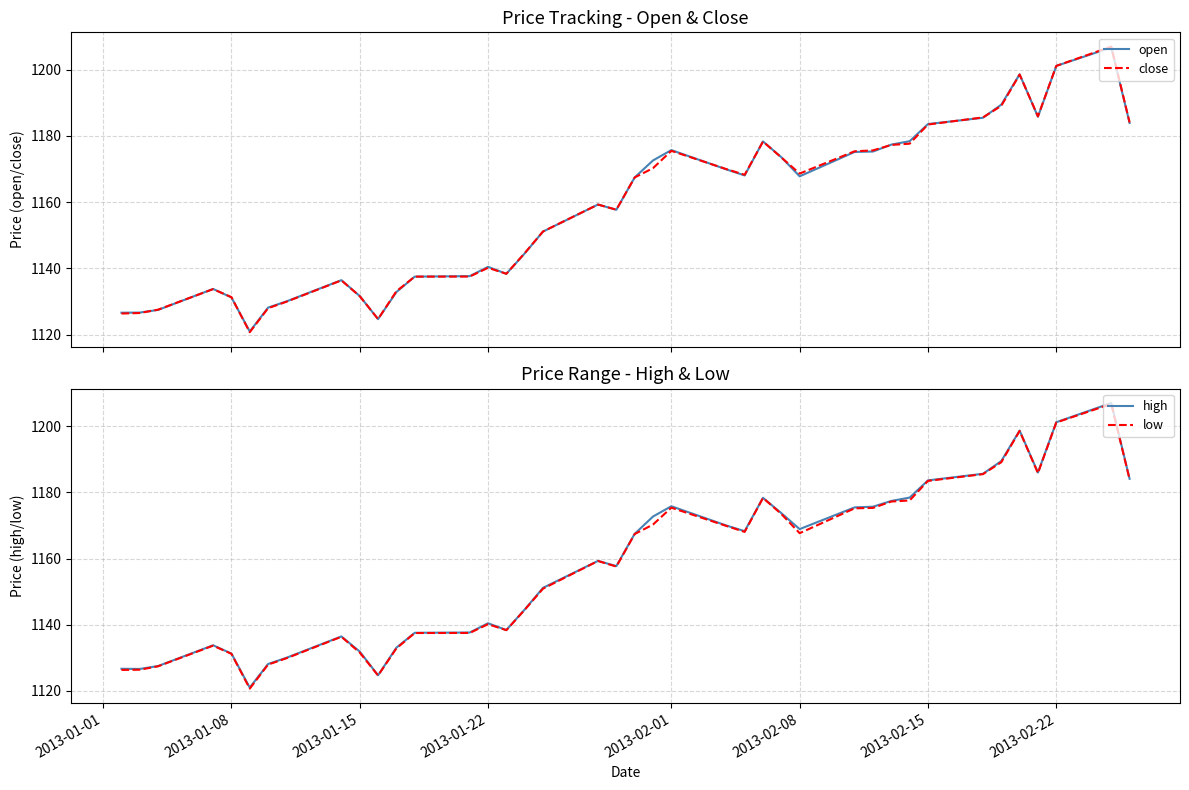

What is the minimum value for close?

1120.7